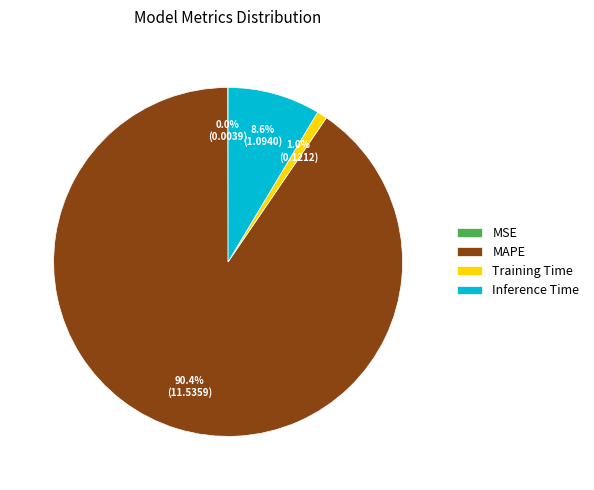

Is it true that Training Time is 11% of the pie?

False